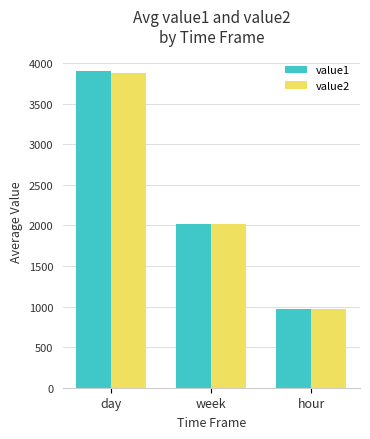

What is the difference between the value1 values at day and week?

1882.2